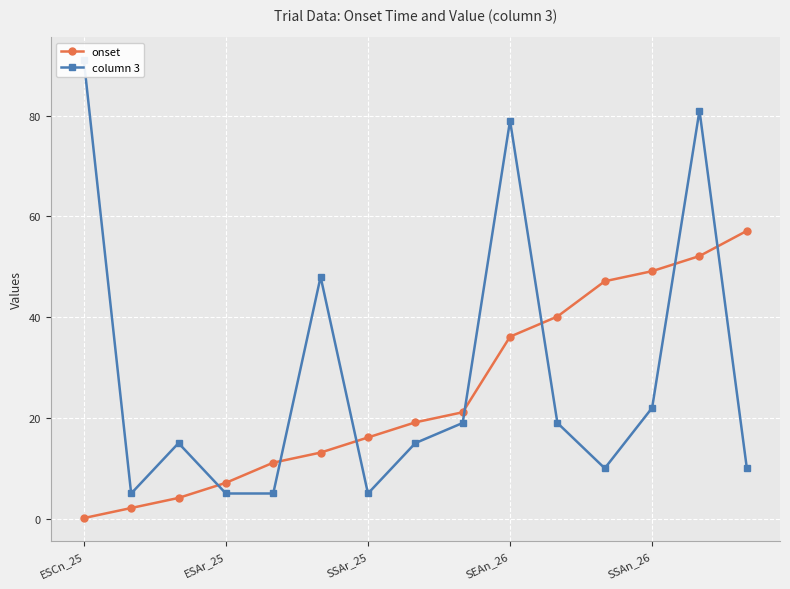

True or false: onset has more than 2 interior local peaks.

False